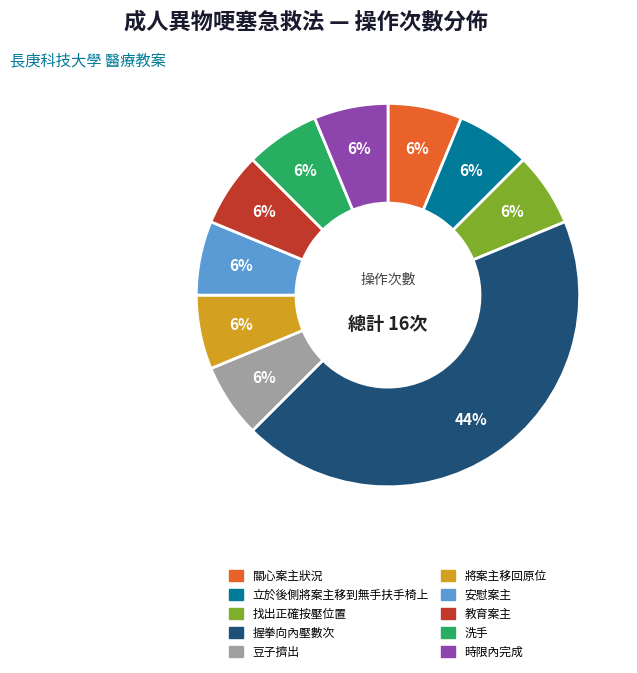

How many segments does this pie chart have?

10